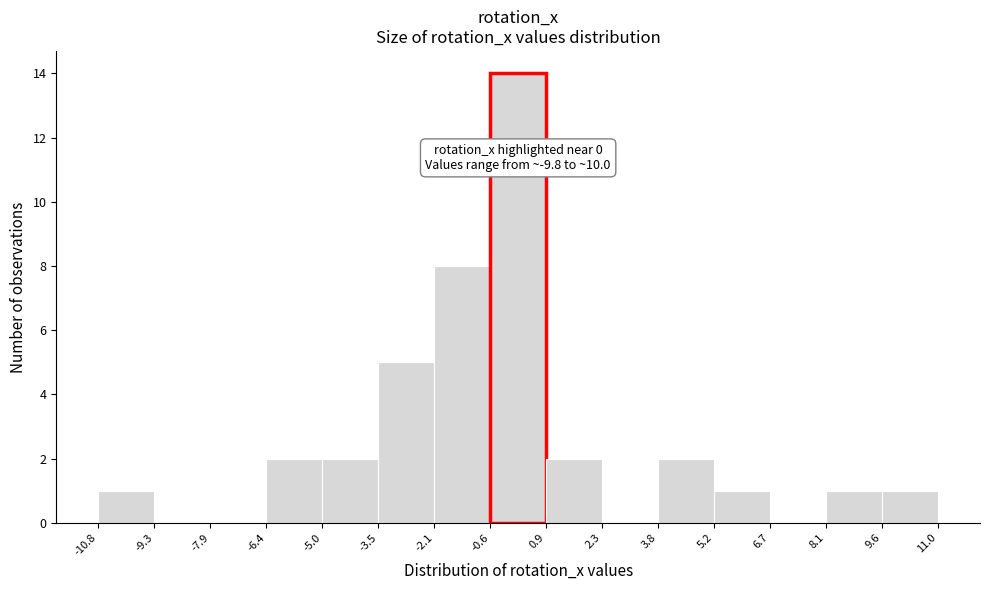

Which range on the x-axis has the tallest bar?

-0.6 to 0.9